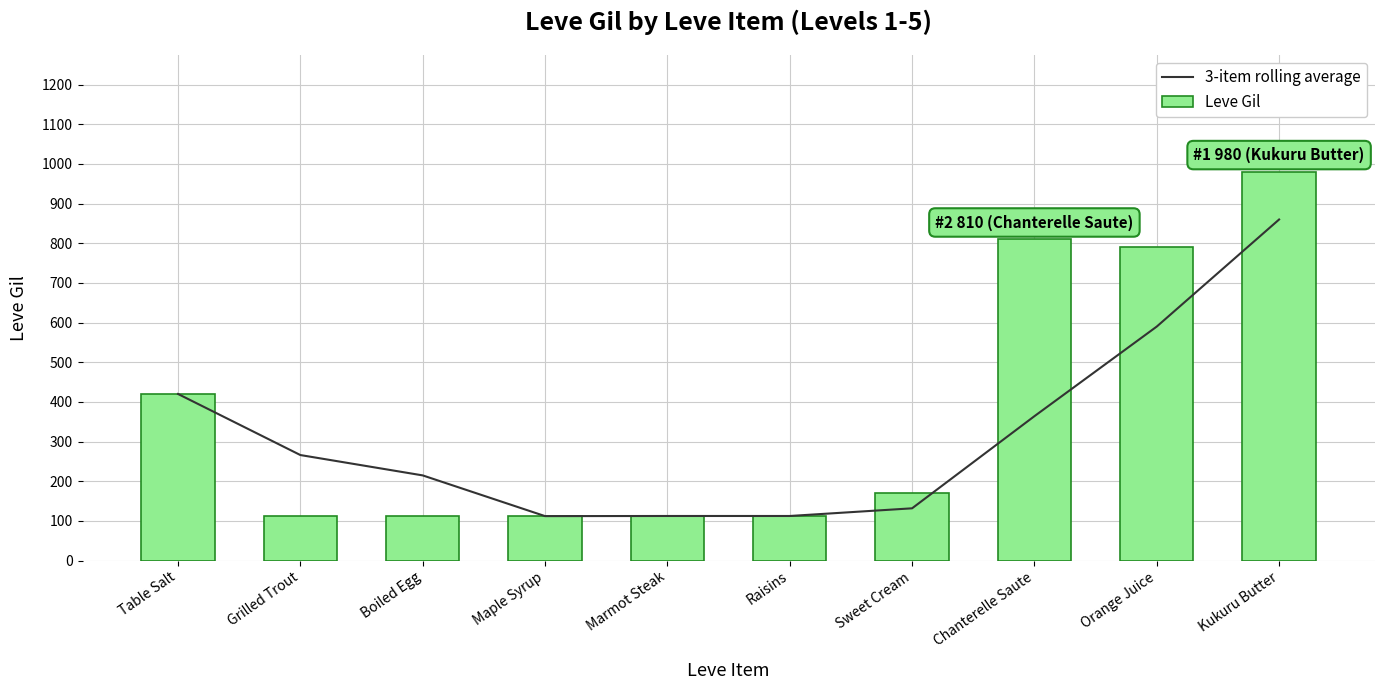

At Raisins, list the series in order from largest to smallest.

3-item rolling average, Leve Gil